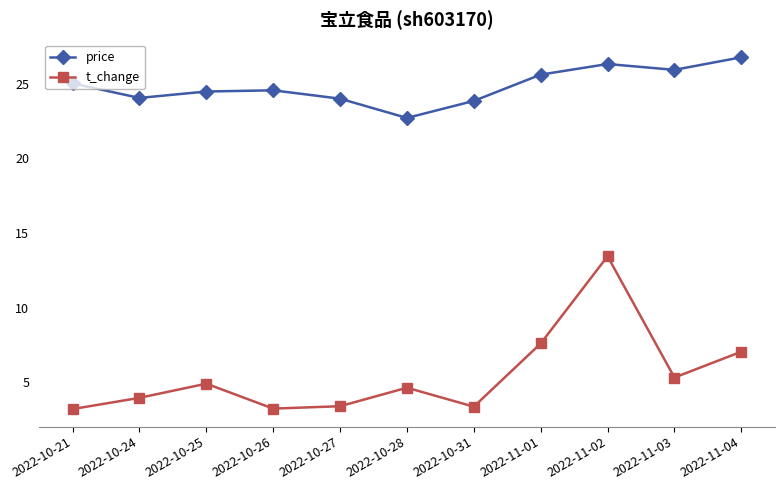

What is the highest value of the price series?

26.8